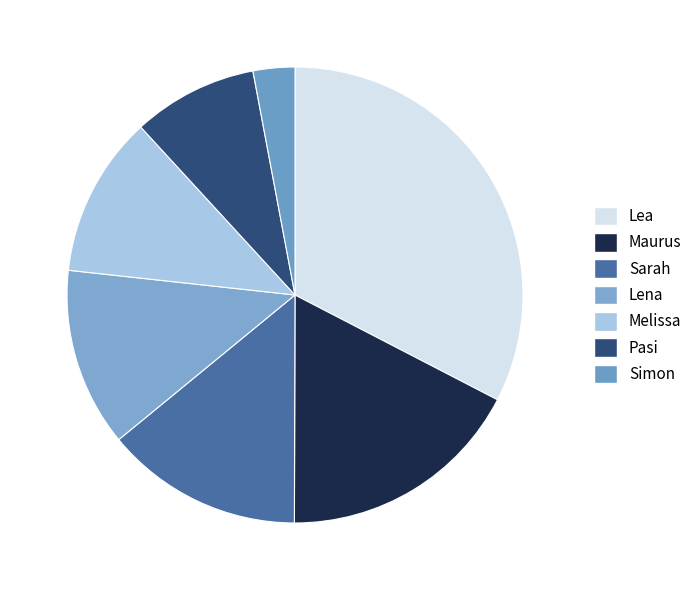

Count the number of slices in the pie.

7